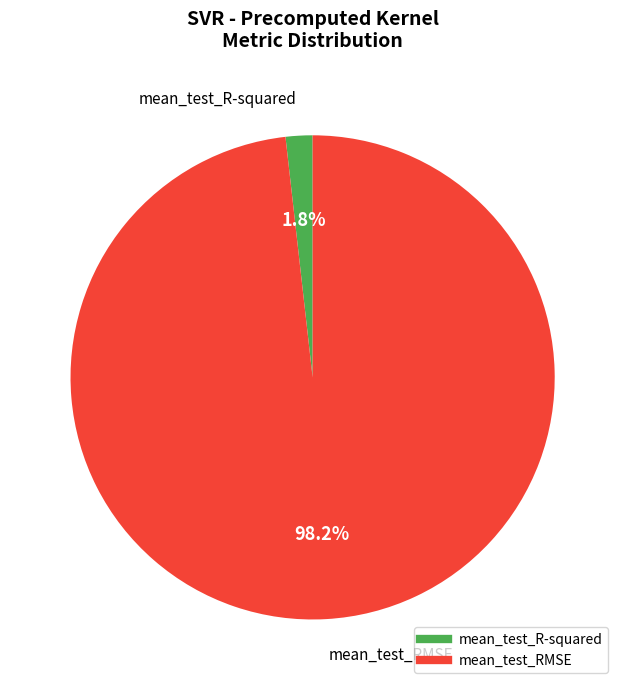

To the nearest percent, what is the combined percentage of mean_test_R-squared and mean_test_RMSE?

100%